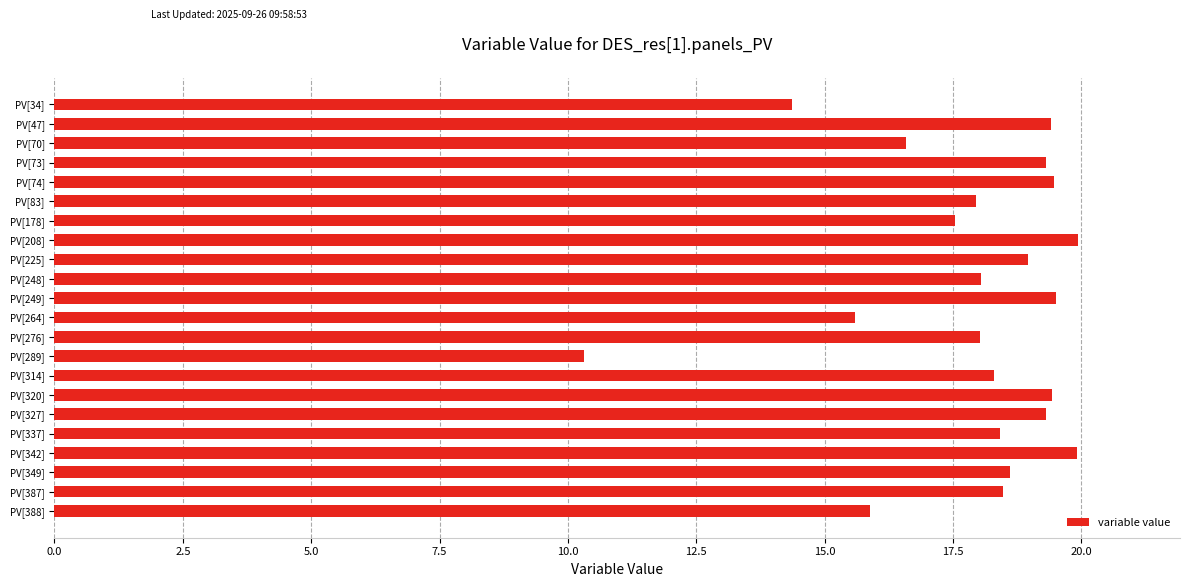

What is the change in value from PV[225] to PV[74]?

+0.5